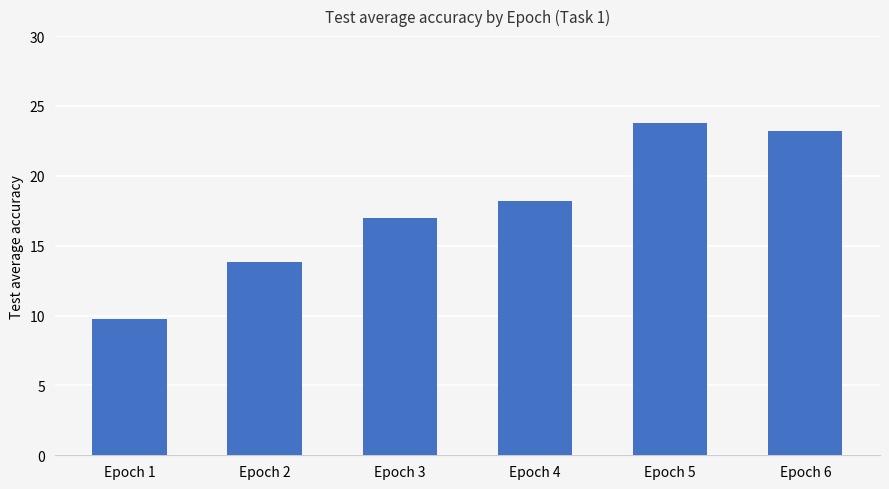

At which label is the value closest to 16?

Epoch 3